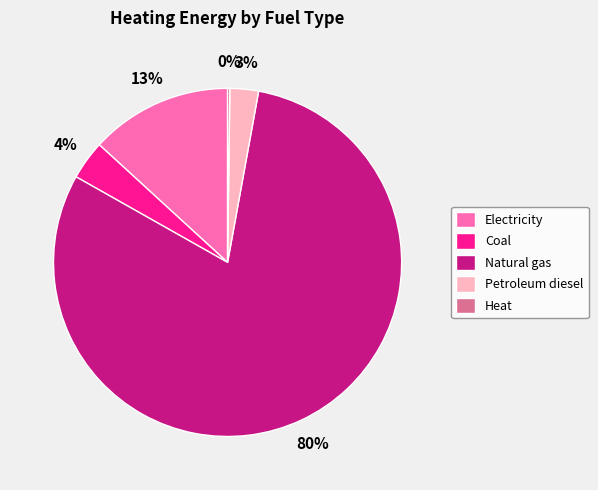

To the nearest percent, what is the difference between the largest and smallest slice percentages?

80%